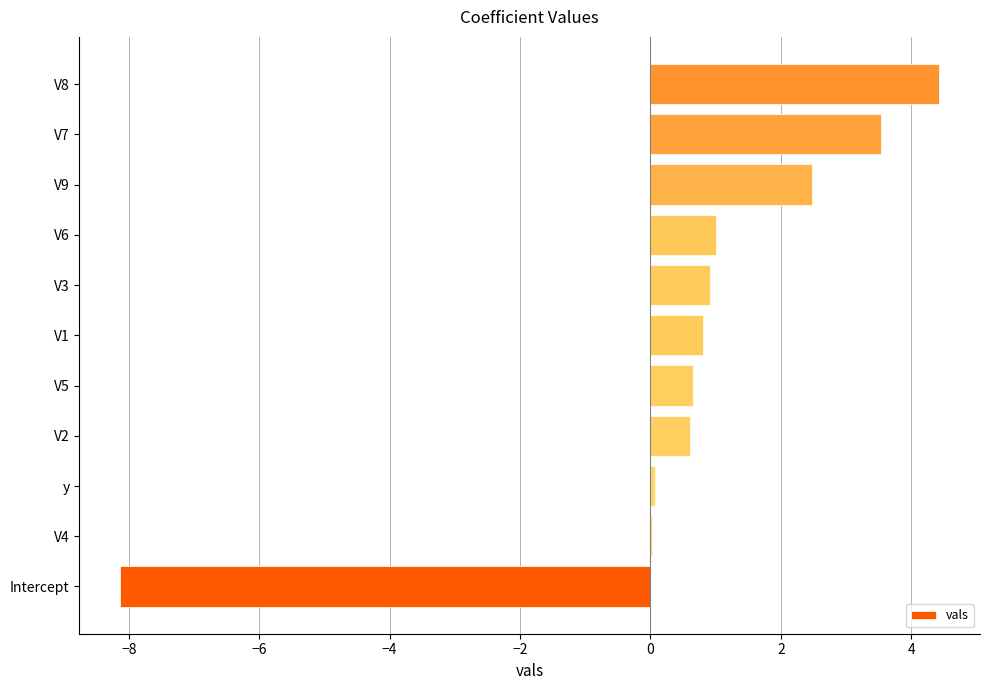

What is the sum of all values?

6.4